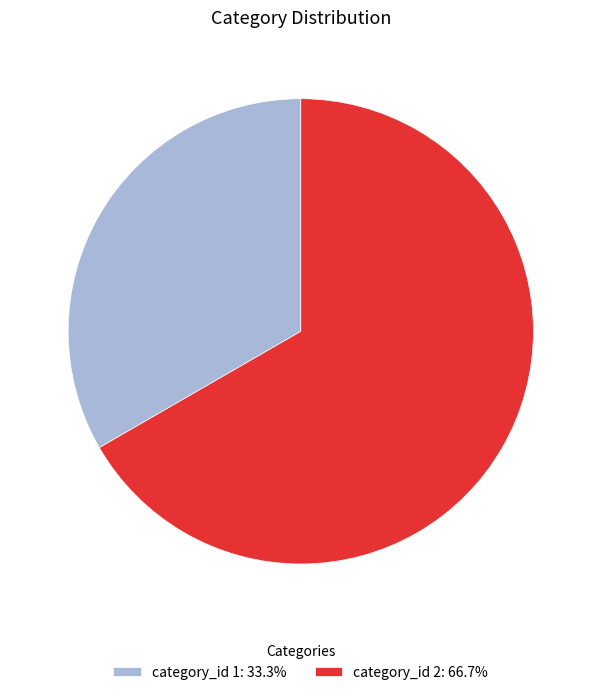

Approximately how many times larger is the value at category_id 1: 33.3% compared to category_id 2: 66.7%?

0.5